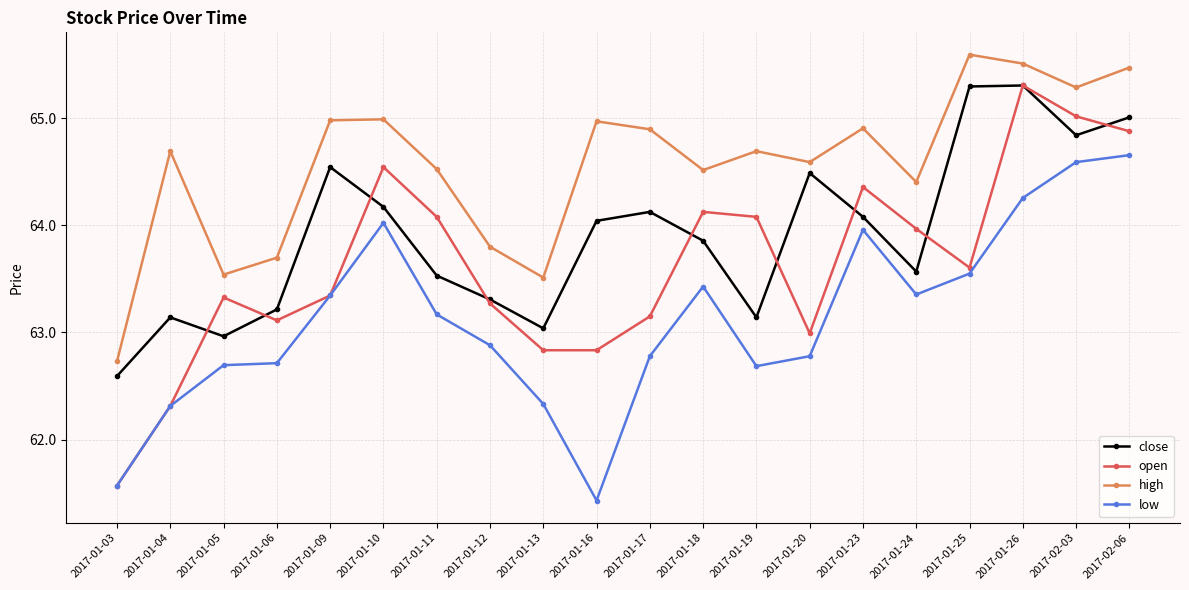

True or false: low and close intersect in this chart.

False